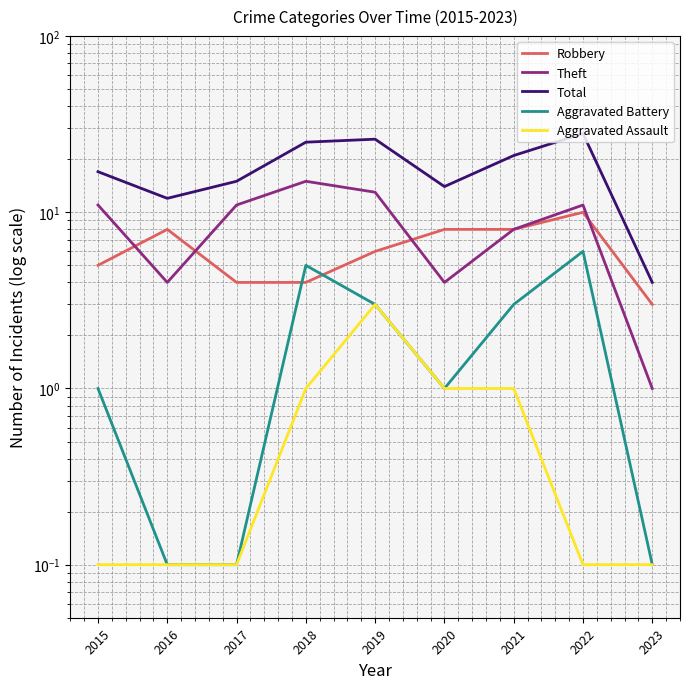

What are all the series names shown in the legend?

Robbery, Theft, Total, Aggravated Battery, Aggravated Assault